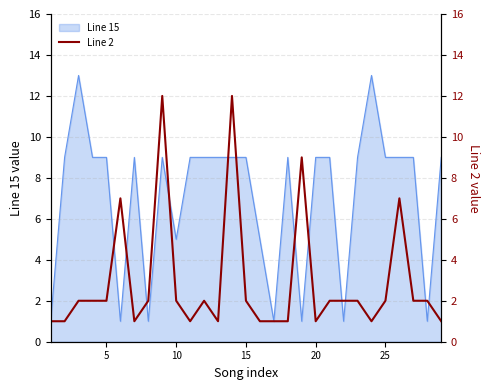

True or false: Line 15 has a value of 14 at 25.

False